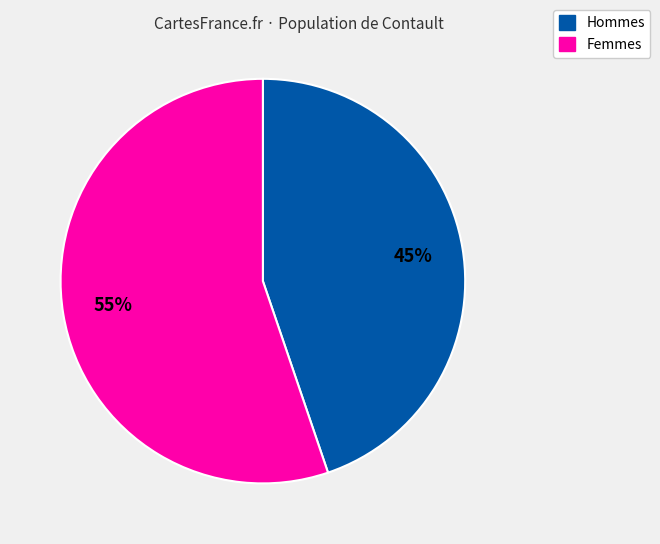

Does any single category account for the majority?

Yes